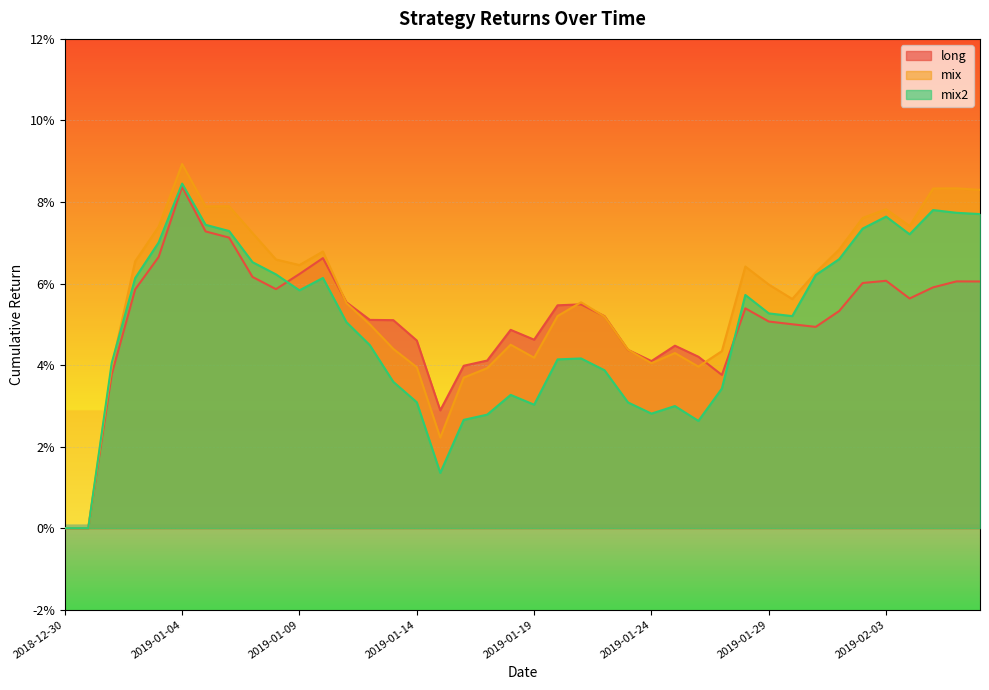

What is the sum of all long values?

2.0